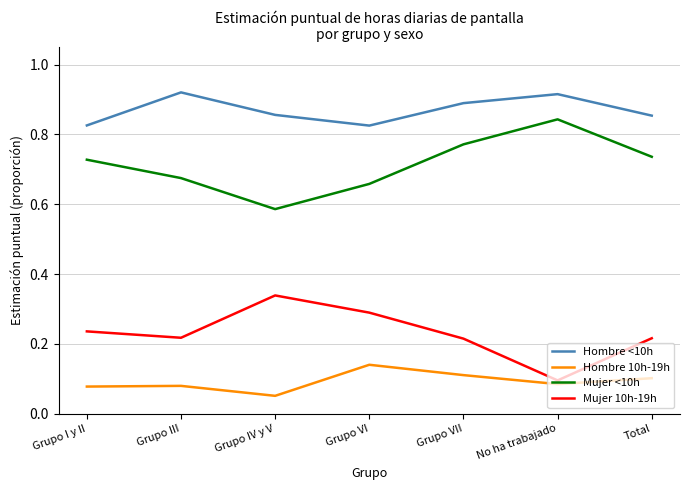

Is the value of Mujer <10h at Grupo III greater than the value of Mujer 10h-19h at Grupo VII?

Yes